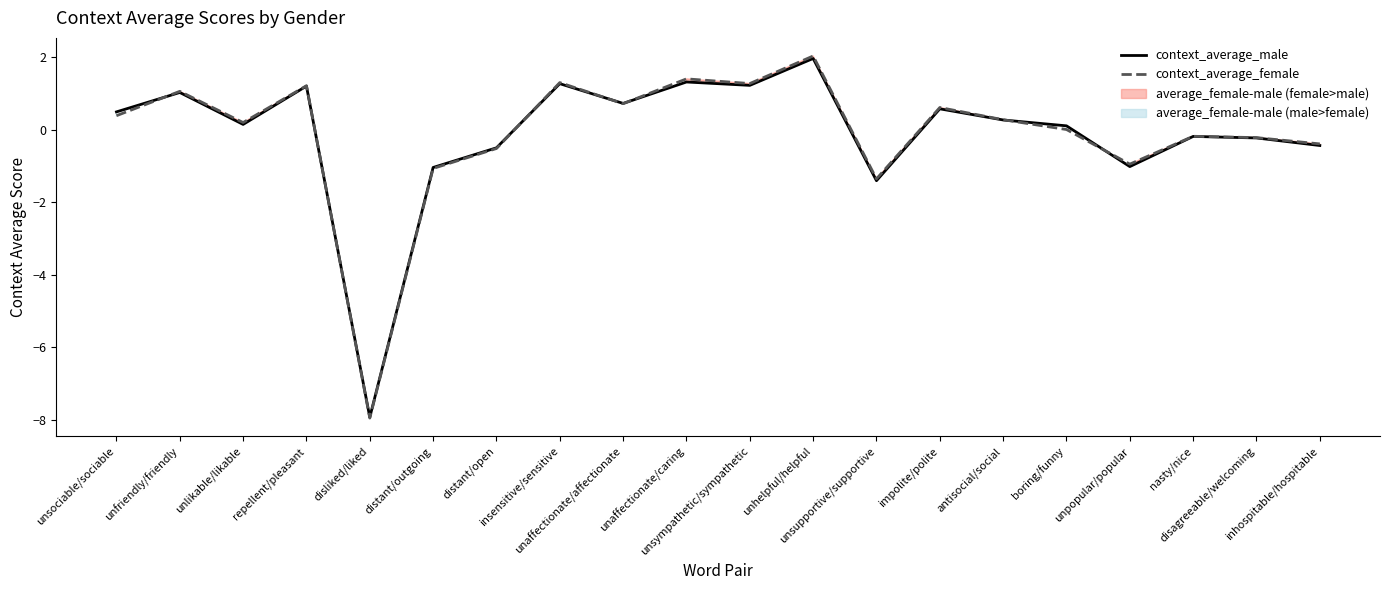

List the labels in order of context_average_male value, largest first.

unhelpful/helpful, unaffectionate/caring, insensitive/sensitive, unsympathetic/sympathetic, repellent/pleasant, unfriendly/friendly, unaffectionate/affectionate, impolite/polite, unsociable/sociable, antisocial/social, unlikable/likable, boring/funny, nasty/nice, disagreeable/welcoming, inhospitable/hospitable, distant/open, unpopular/popular, distant/outgoing, unsupportive/supportive, disliked/liked